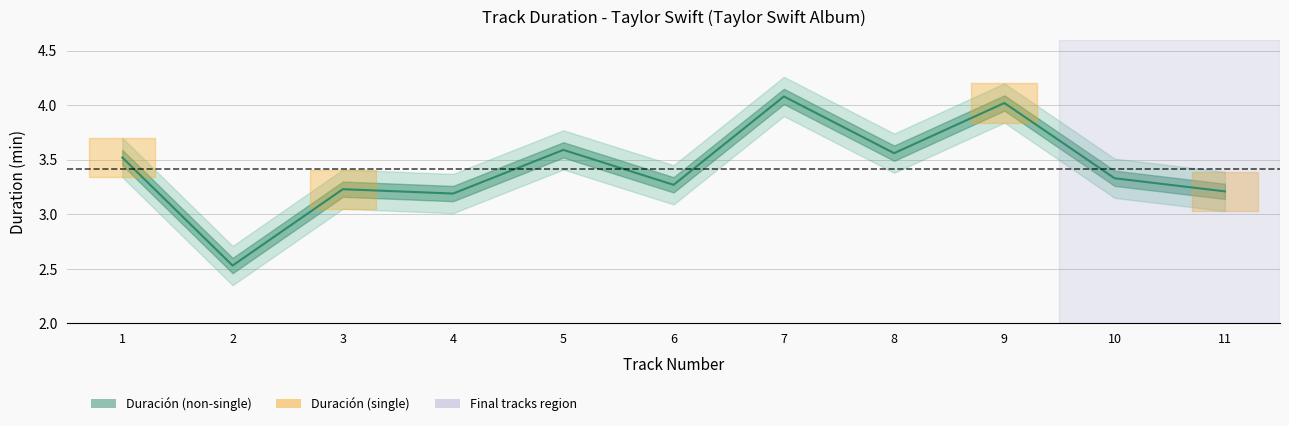

List the labels in order of value, smallest first.

2, 4, 11, 3, 6, 10, 1, 8, 5, 9, 7